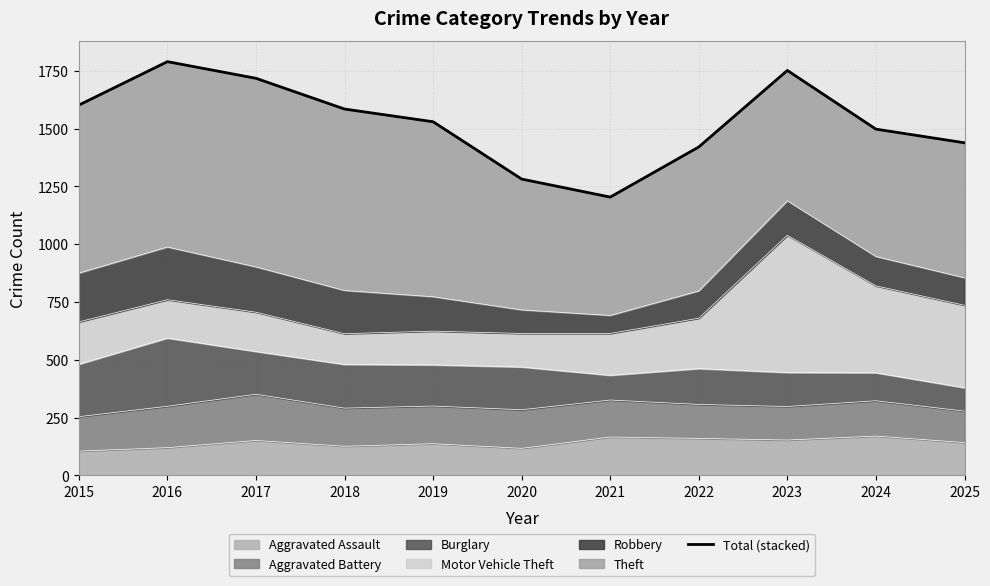

What is the difference between the values at 2016 and 2021?

586